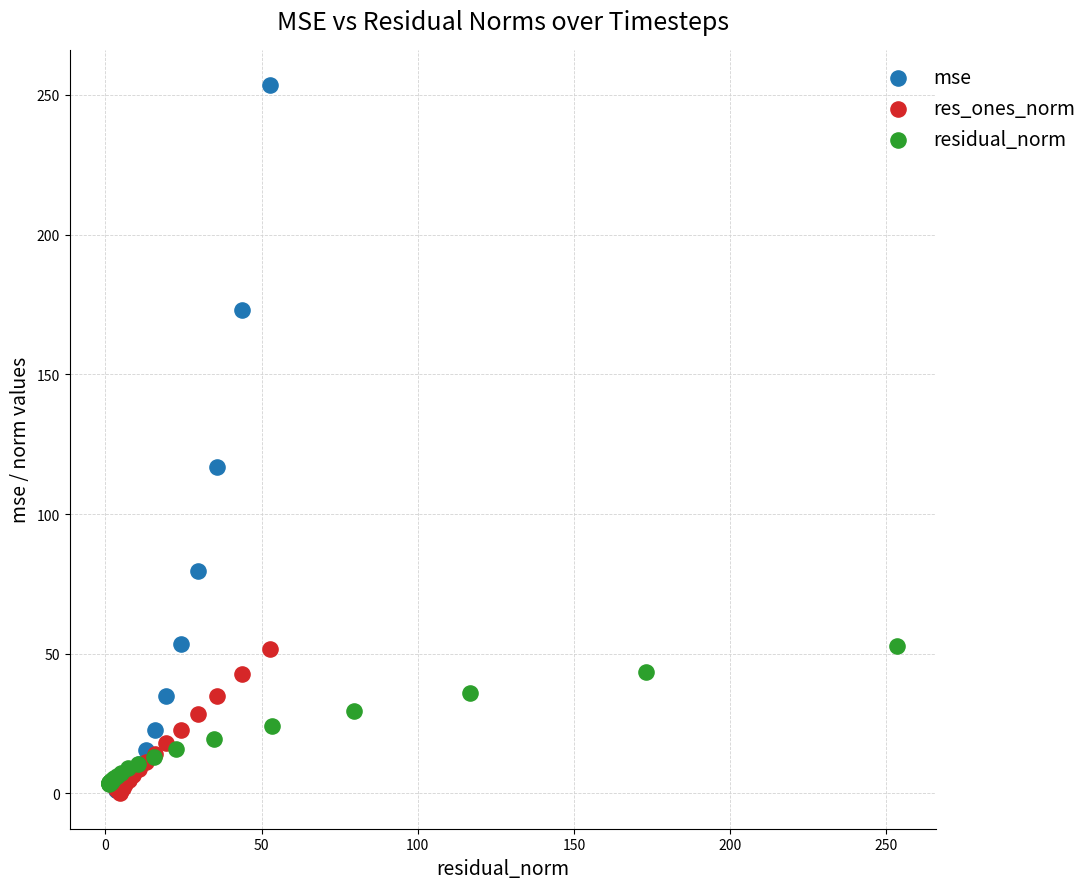

What are all the series names shown in the legend?

mse, res_ones_norm, residual_norm